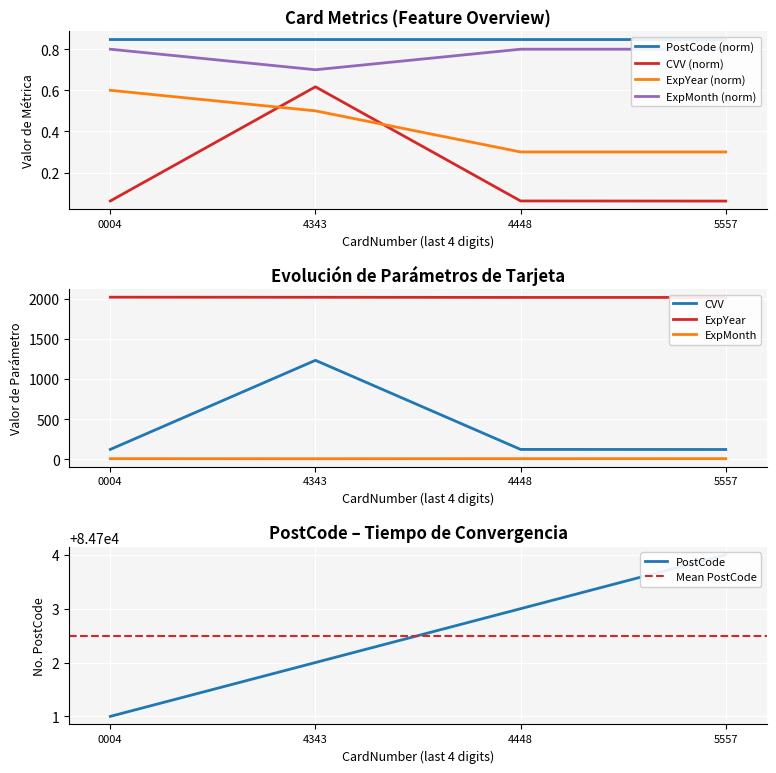

True or false: ExpYear (norm) and CVV (norm) intersect in this chart.

True